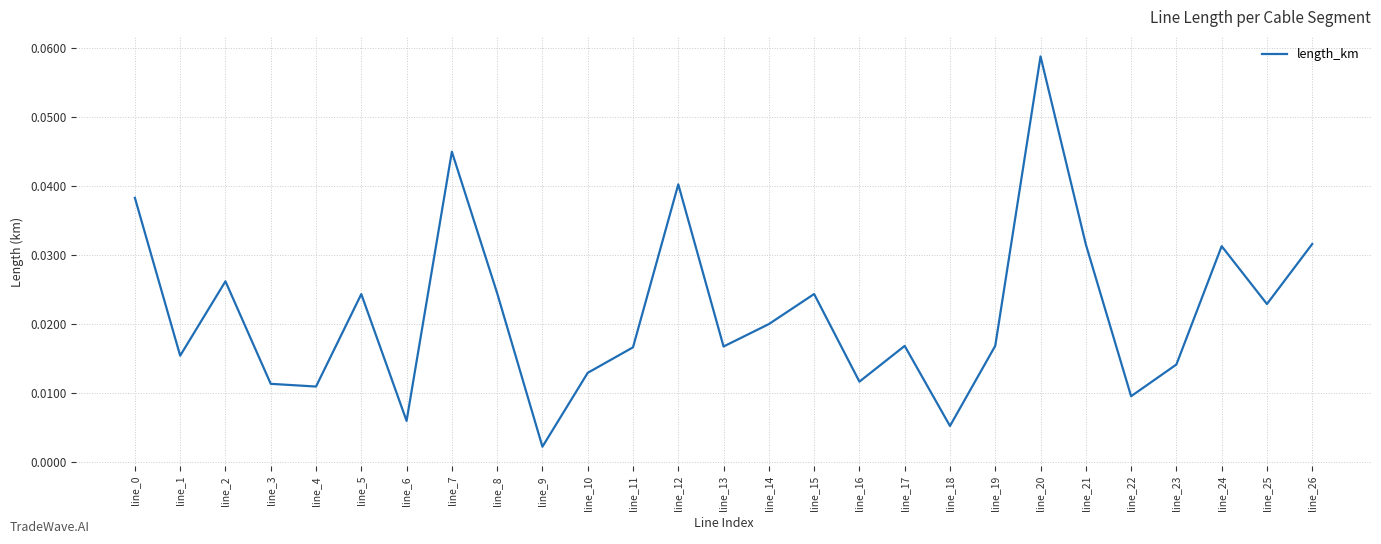

At which category does the chart reach its minimum across all series?

line_9